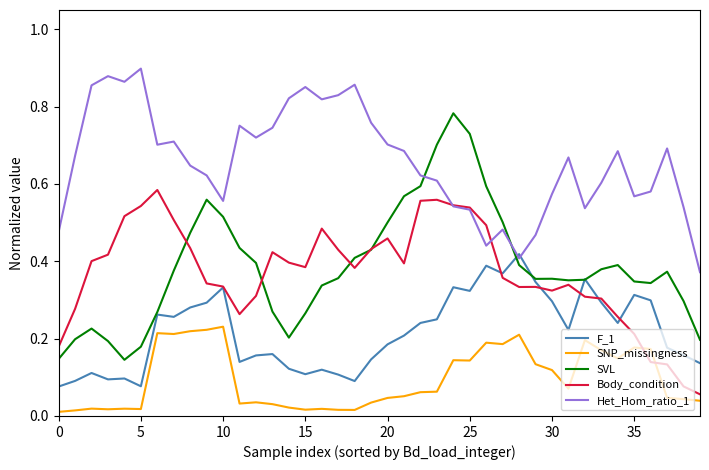

Does the chart have visible grid lines?

No